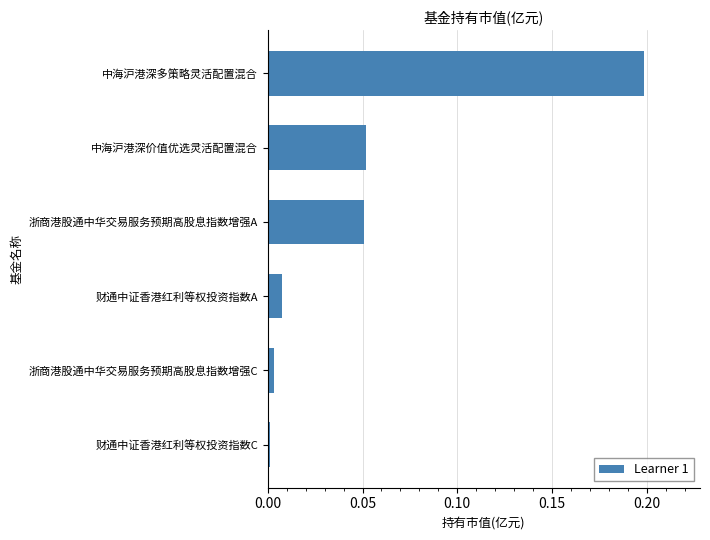

What is the greatest value displayed?

0.2